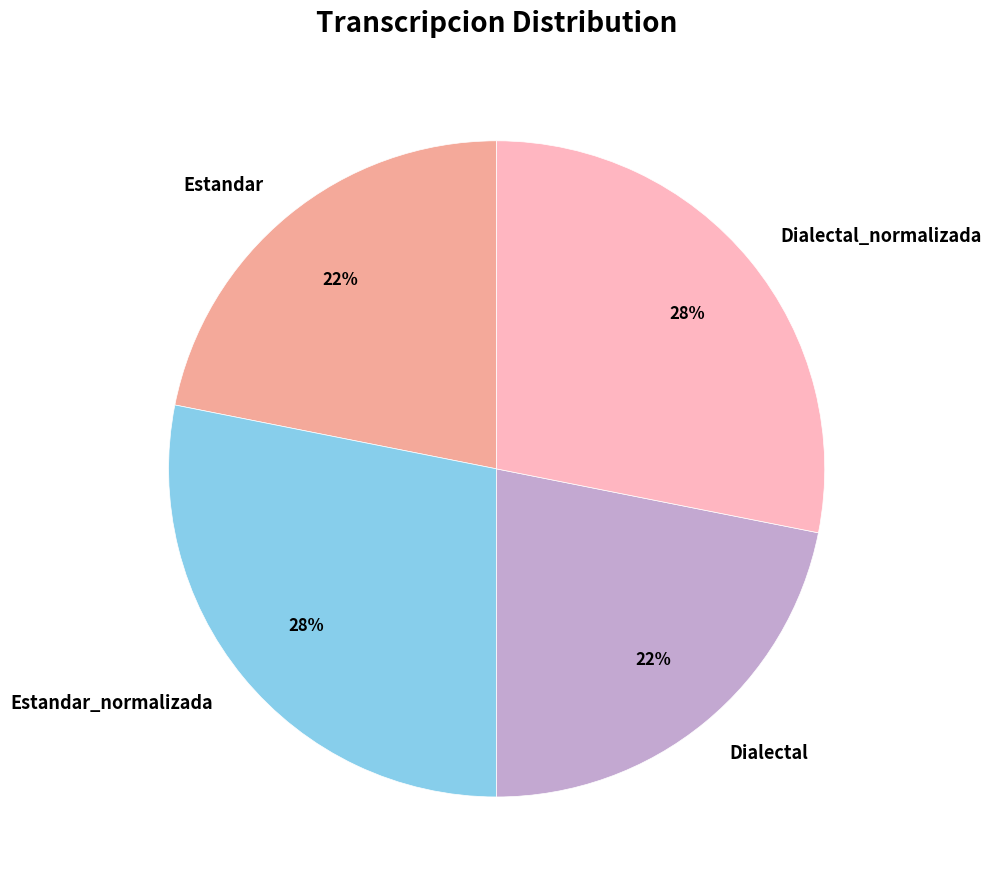

Do Dialectal_normalizada and Estandar_normalizada together represent more than half of the pie?

Yes